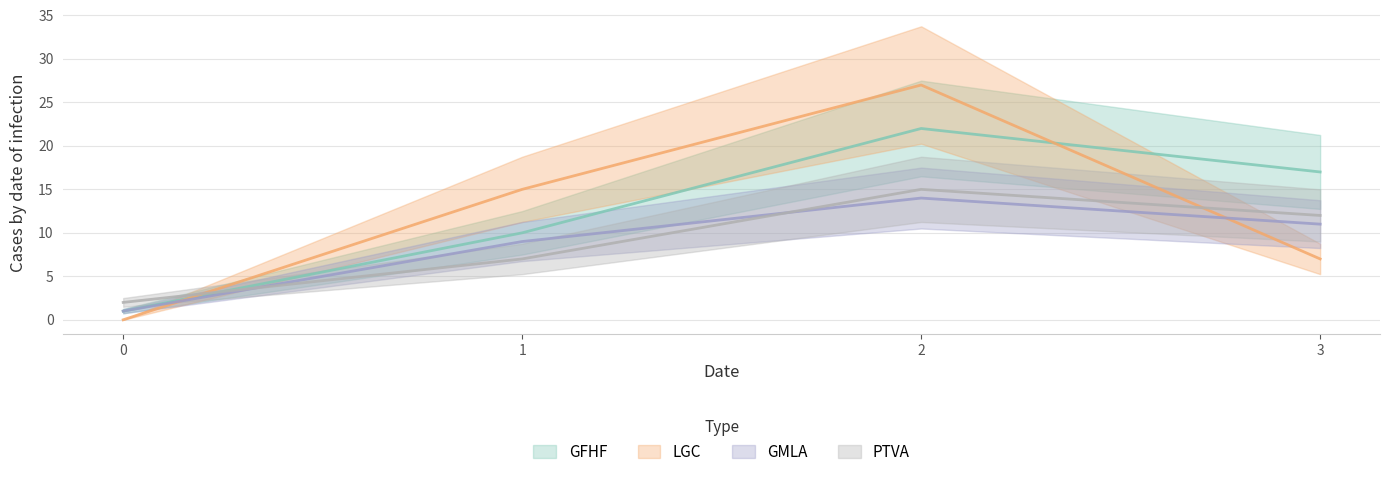

What is the total value across all series at 3?

47